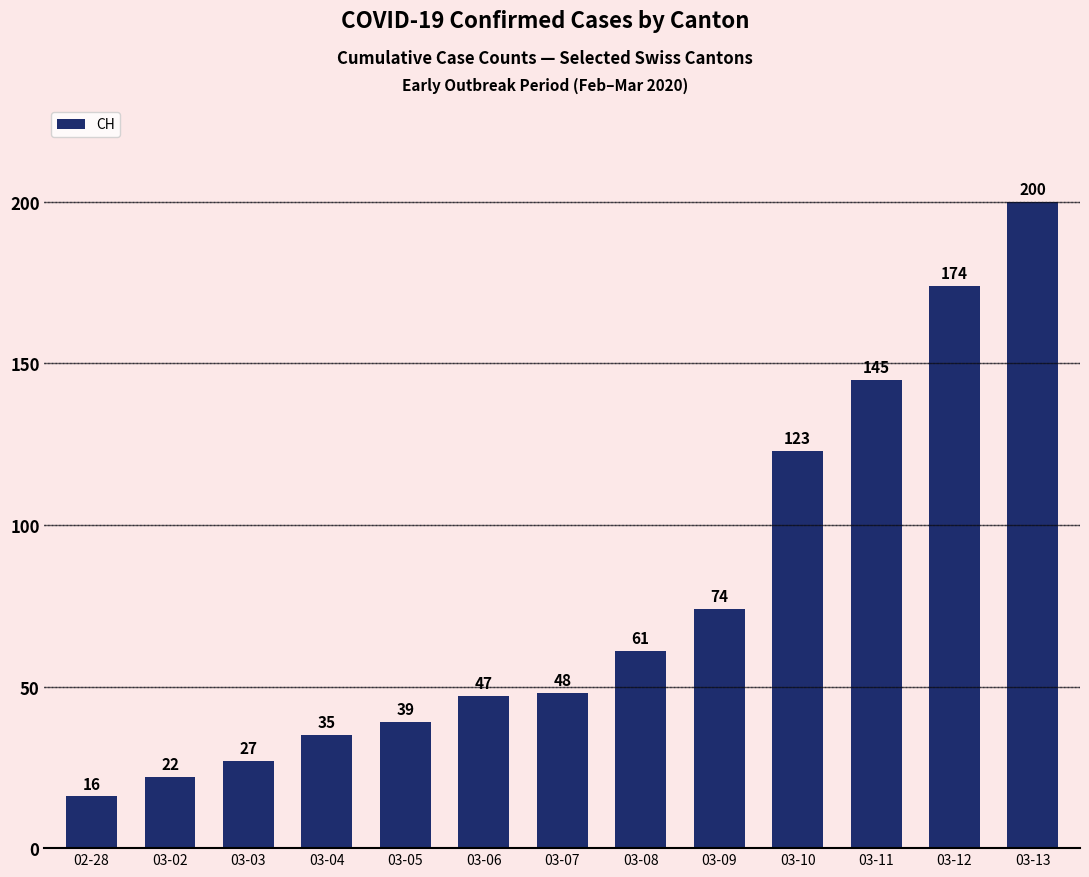

What is the sum of all values?

1011